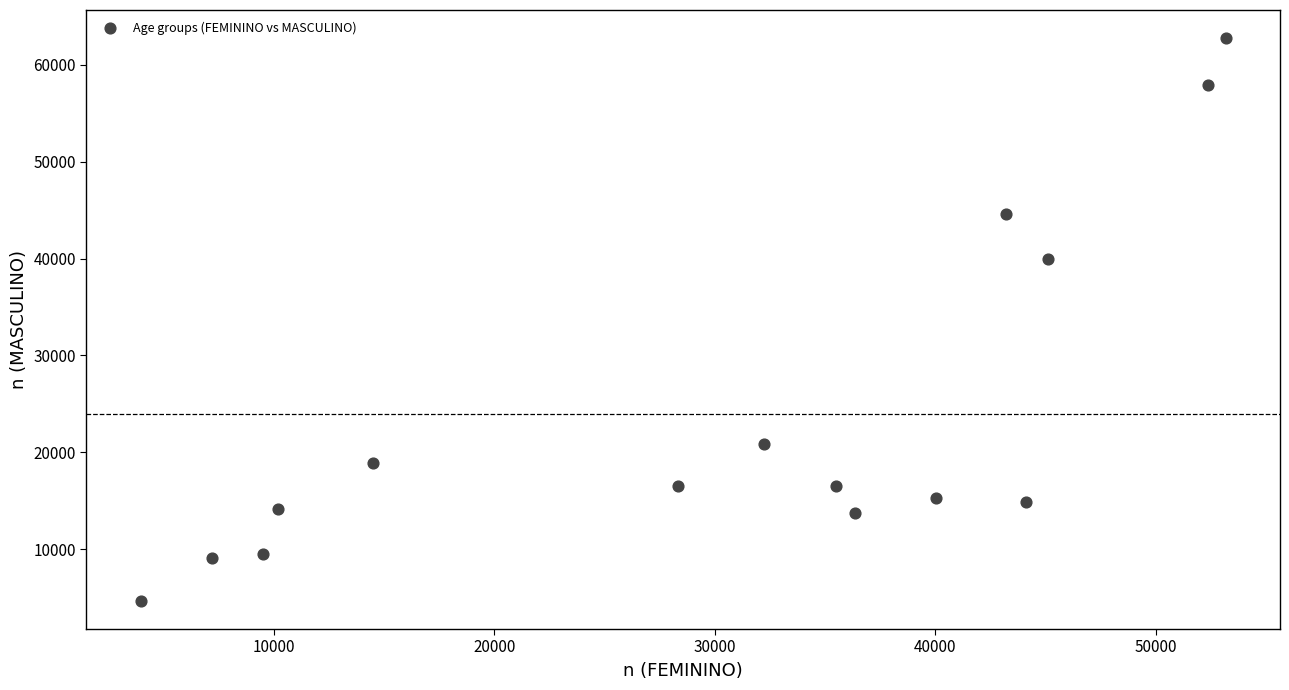

What Y value in the scatter plot is closest to 33711?

39931